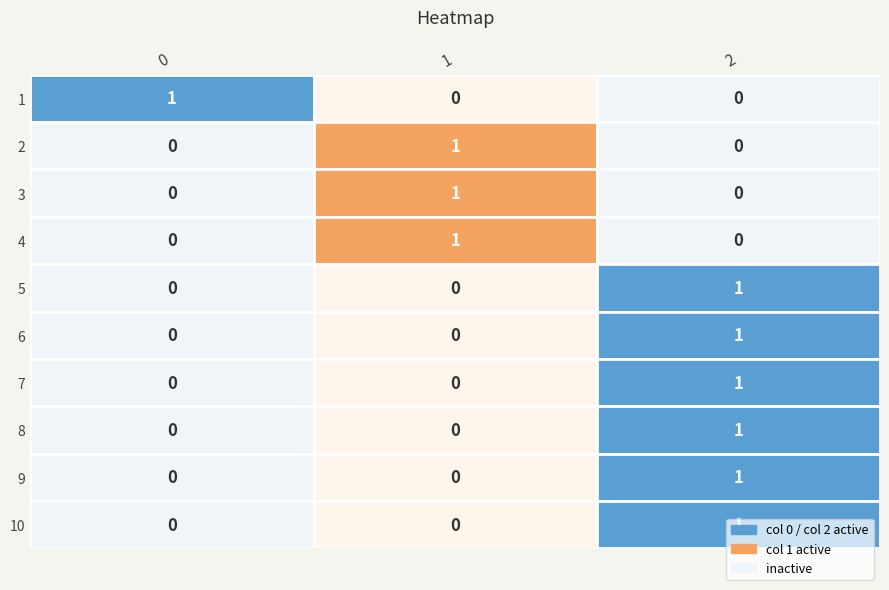

Is the value of 1 at 0 greater than the value of 2 at 2?

Yes